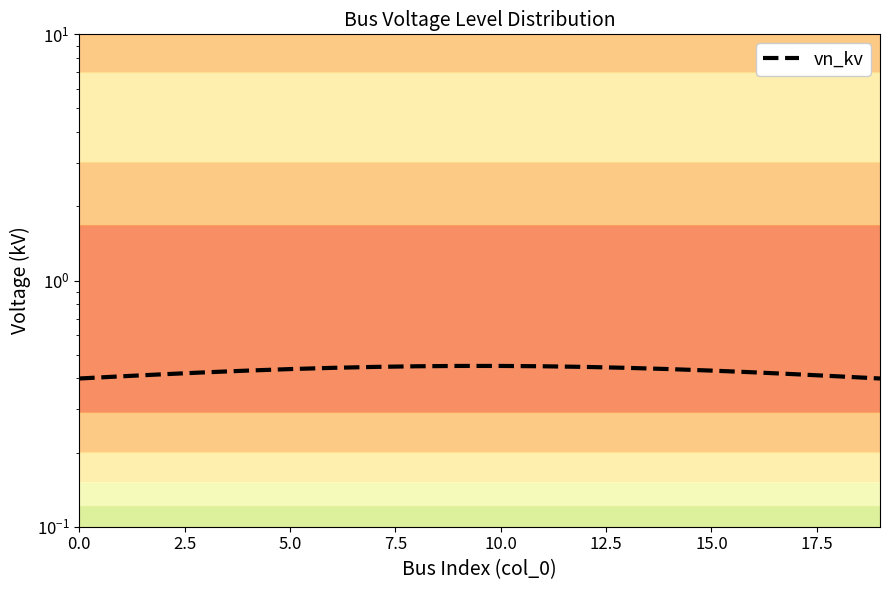

What is the sum of the values at 0.0 and 7.5?

0.8